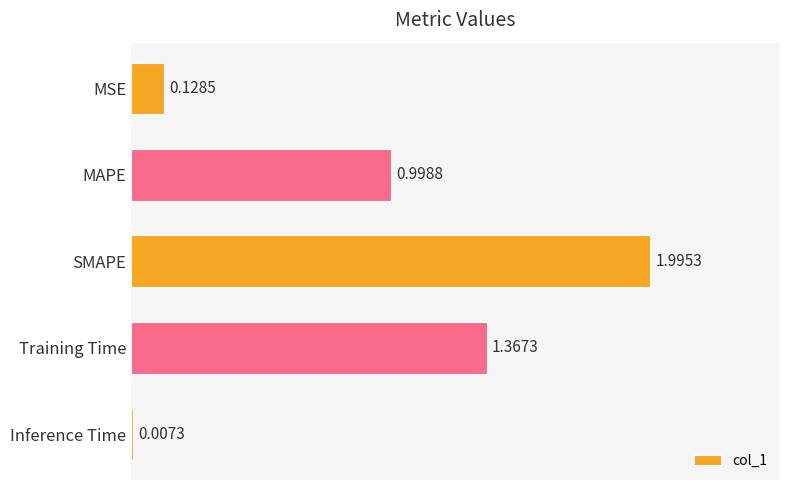

What is the sum of the values at MAPE and SMAPE?

3.0